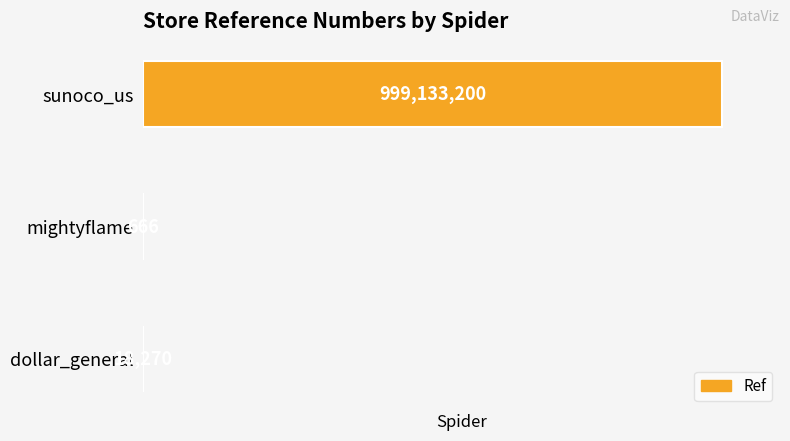

True or false: the data shows 666 at mightyflame.

True